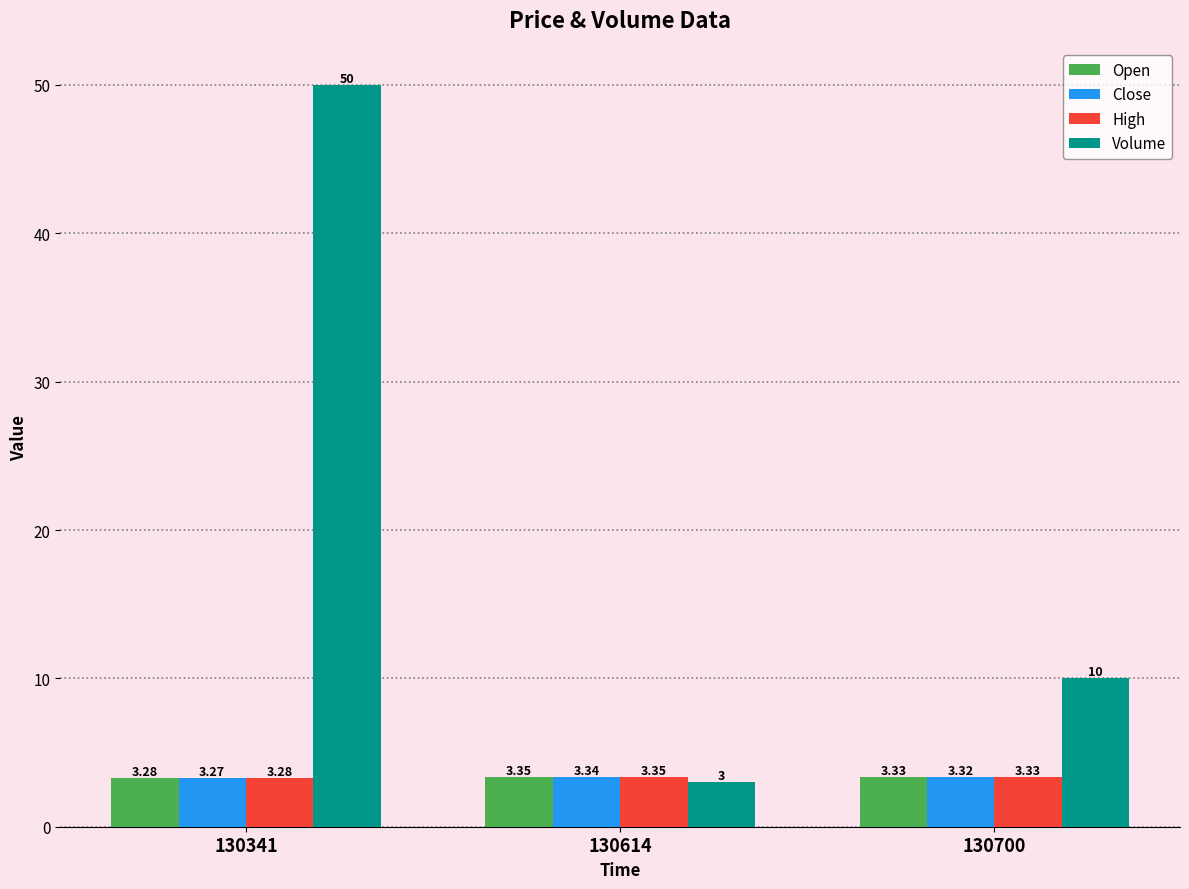

At which category is the sum across all series the highest?

130341